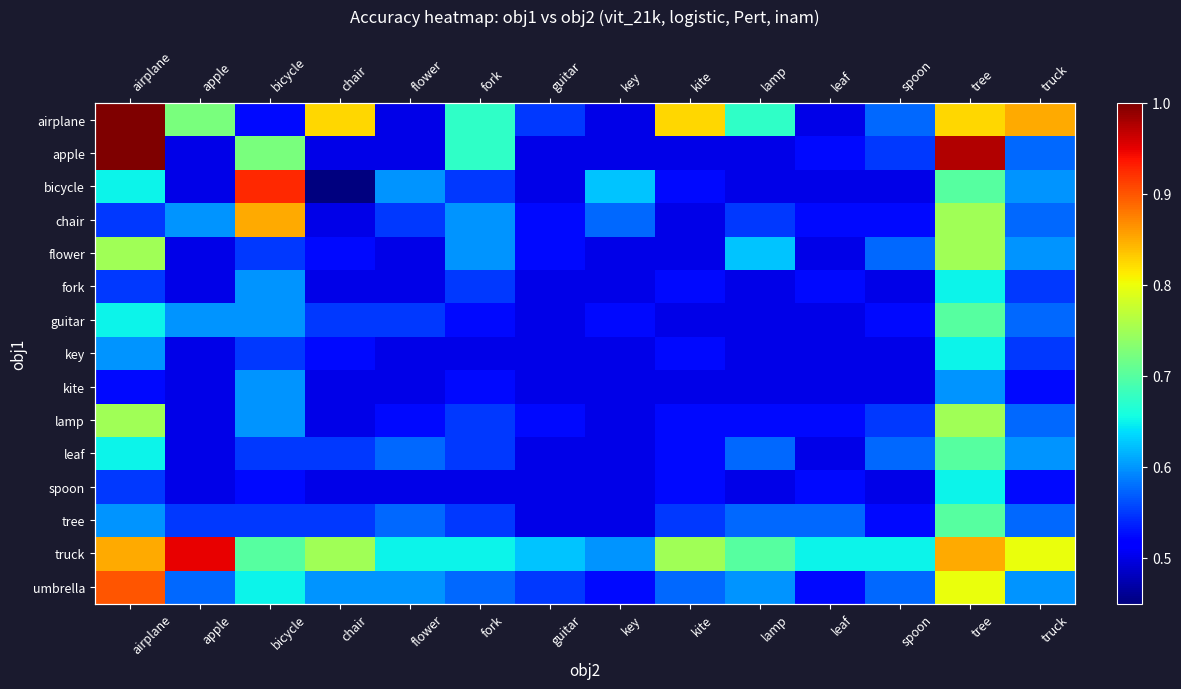

Is it true that apple equals 0.1 at spoon?

False